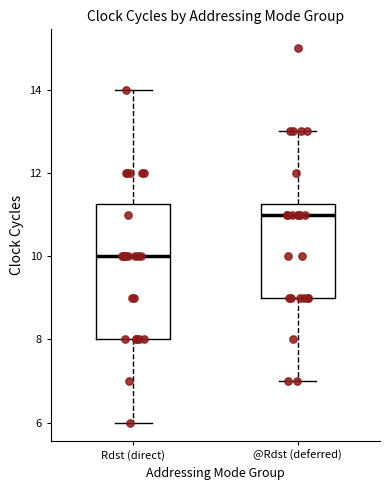

Reading left to right, read every box against the y-axis: the position of its median line, the range the box covers, and the ends of its whiskers. The values are not printed on the chart, so give them approximately, as read against the axis.

Rdst (direct): median 10.0, box 8.0 to 11.2, whiskers 6.0 to 14.0
@Rdst (deferred): median 11.0, box 9.0 to 11.2, whiskers 7.0 to 13.0